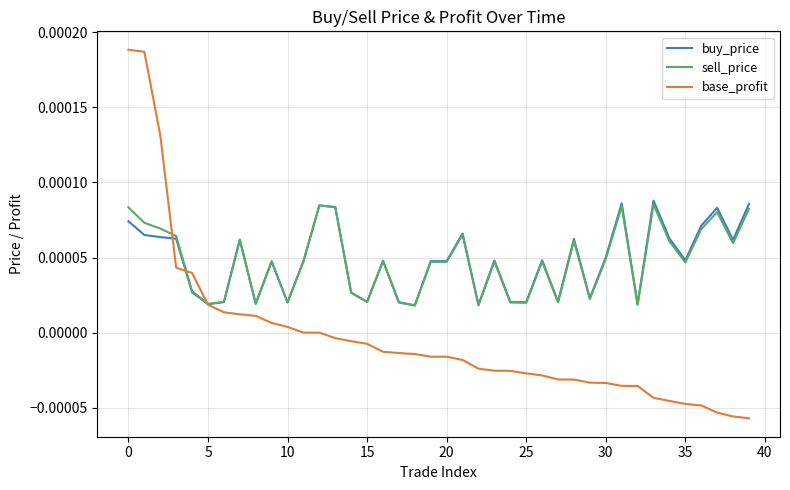

Which series has the widest spread of values?

base_profit